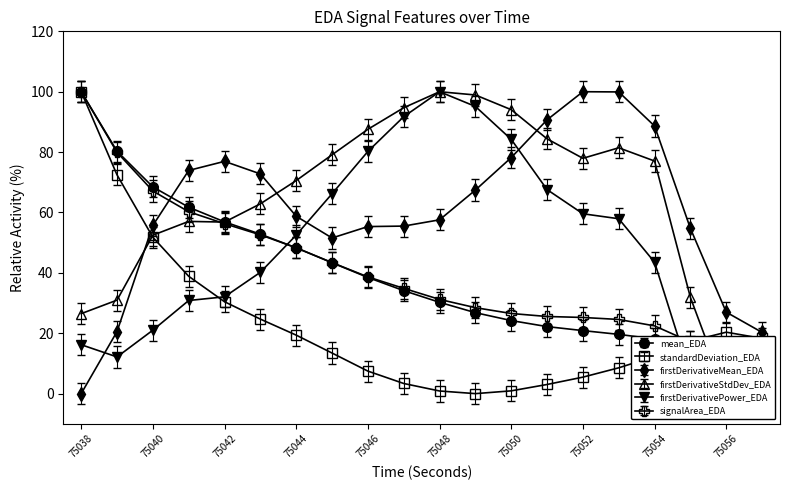

Count the number of data series in this chart.

6